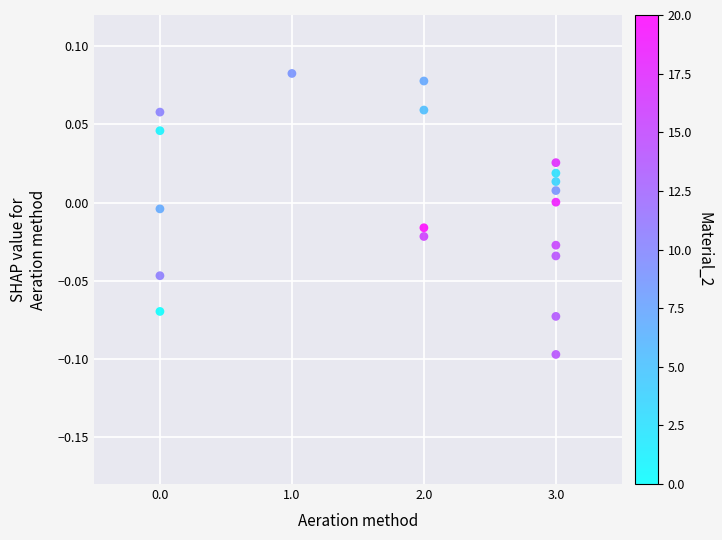

What is the range of X values (max minus min)?

3.0